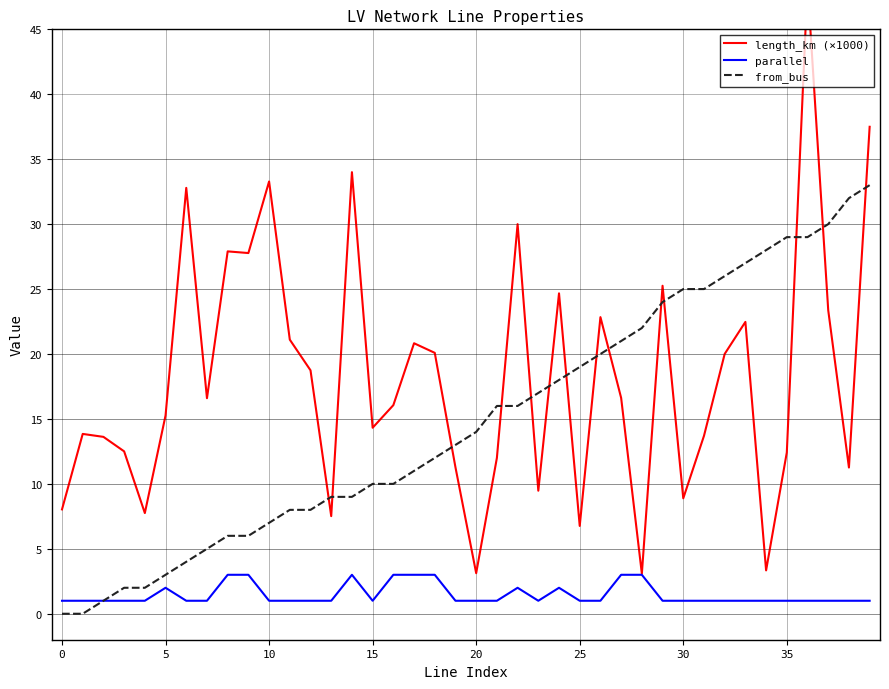

The from_bus series shows 25 at 30. True or false?

True